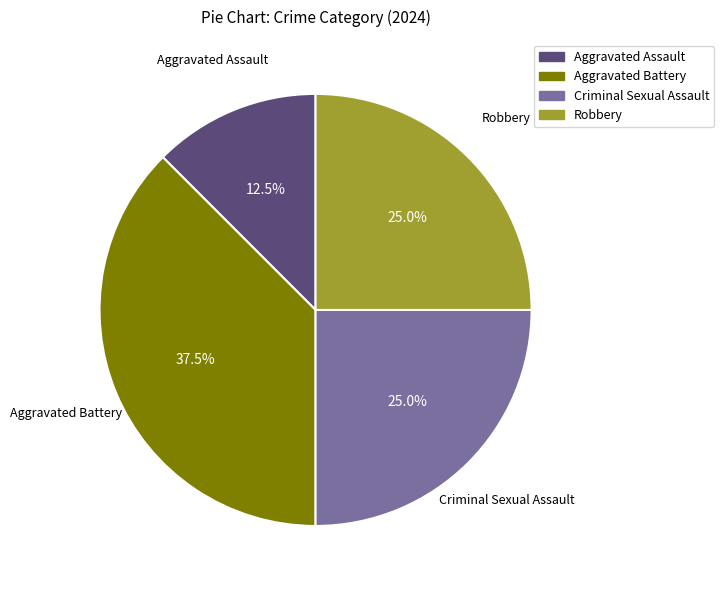

The Robbery slice represents 25% of the pie. True or false?

True